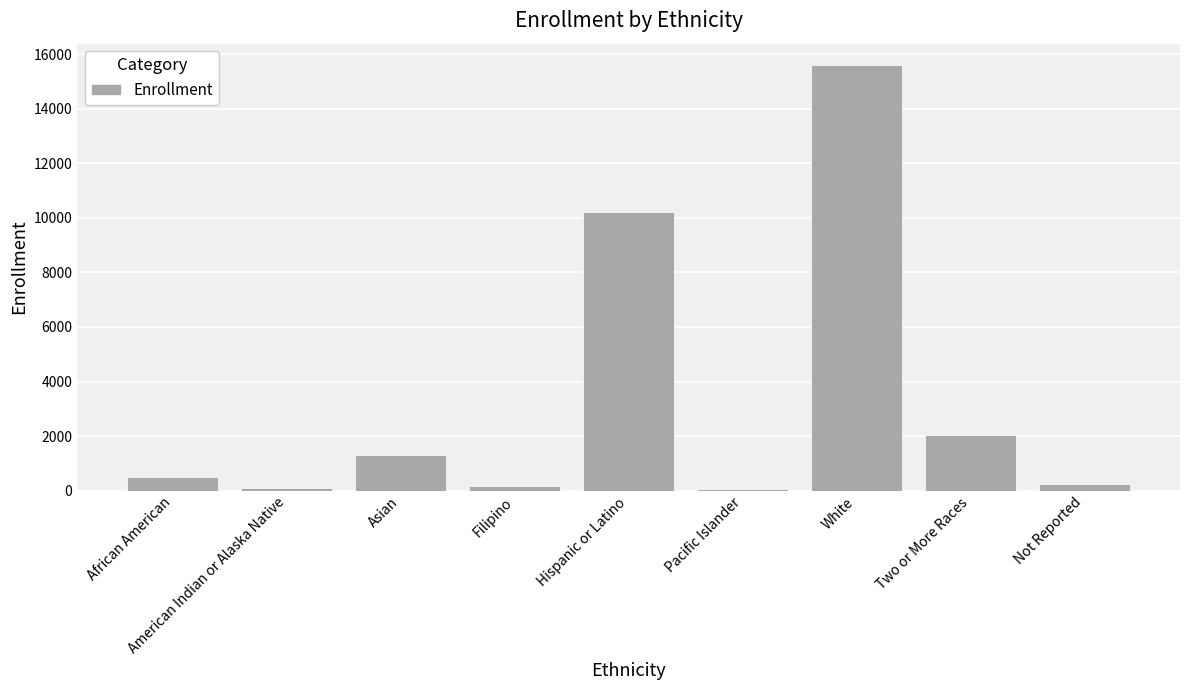

How many data points are less than 516?

4